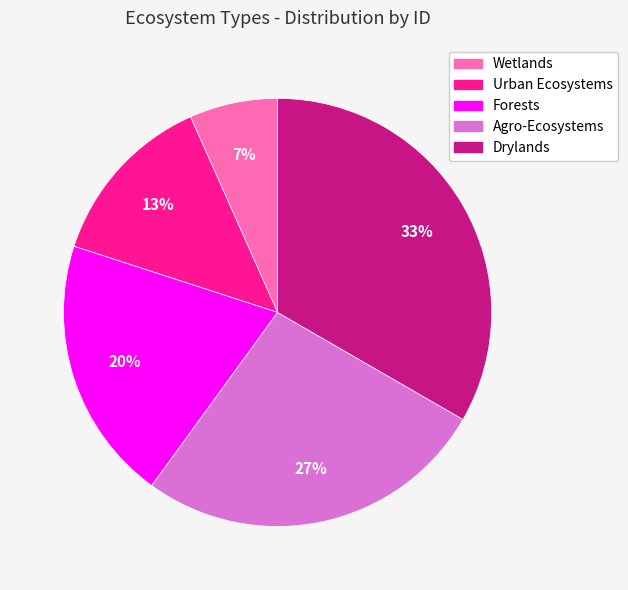

To the nearest percent, what percentage of the pie is Urban Ecosystems?

13%